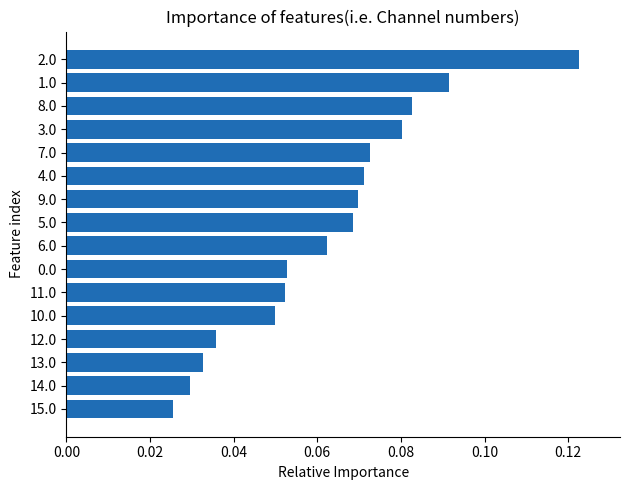

Which category has the lowest value across all series?

15.0